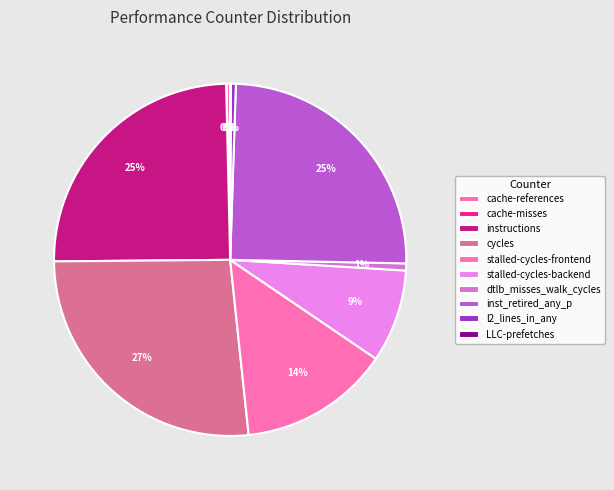

True or false: stalled-cycles-backend accounts for 9% of the total.

True